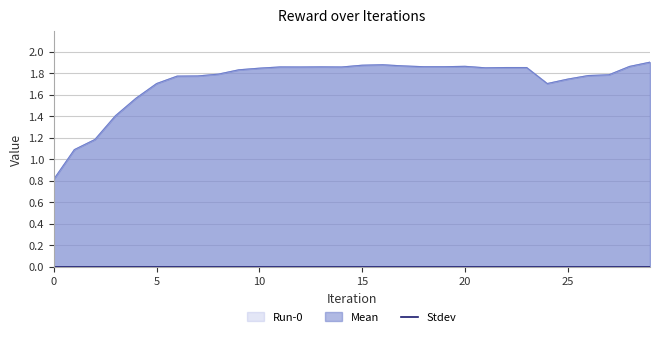

In Mean, how many points are higher than both neighbors (excluding endpoints)?

4